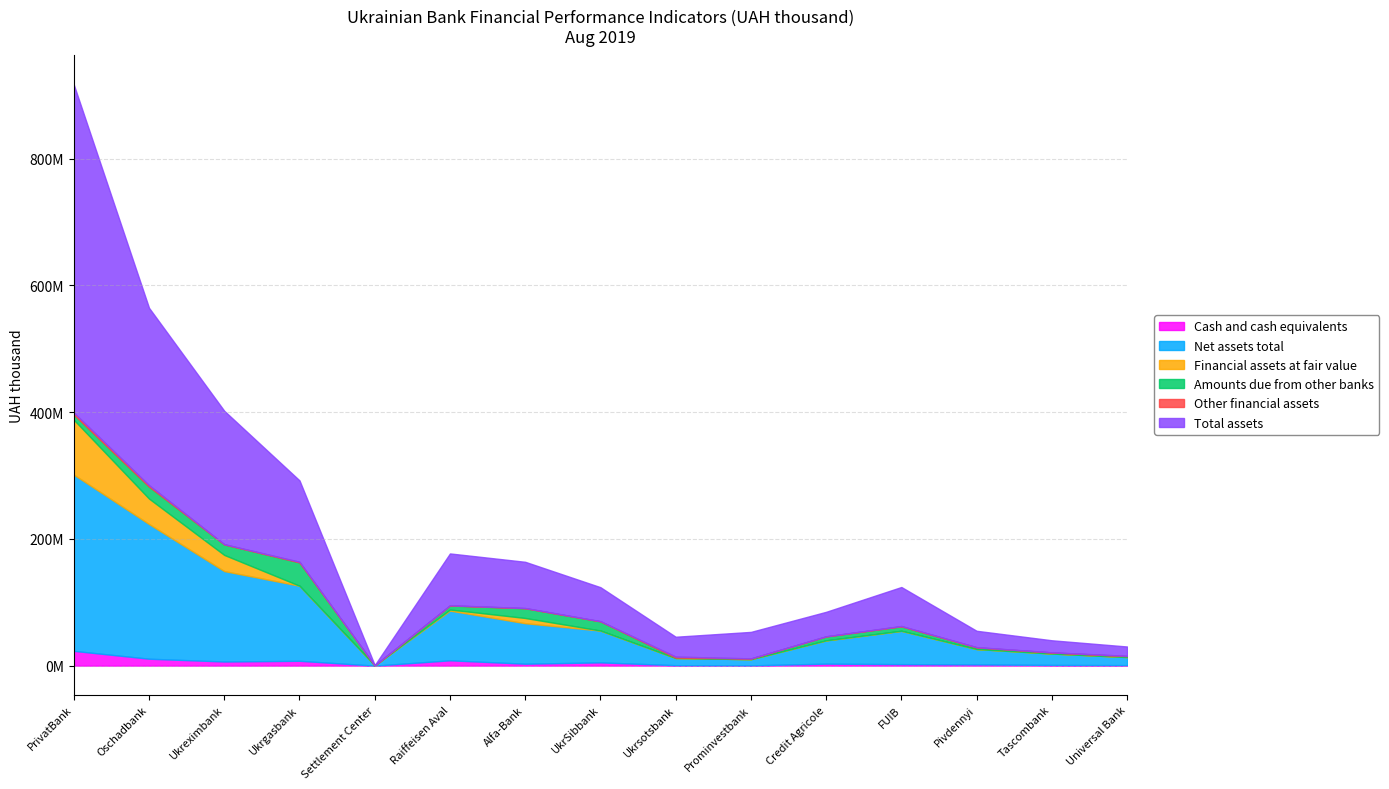

What are all the series names shown in the legend?

Cash and cash equivalents, Net assets total, Financial assets at fair value, Amounts due from other banks, Other financial assets, Total assets